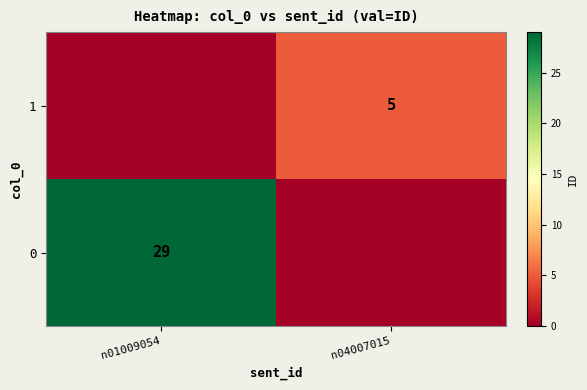

True or false: 1 has a value of 5 at n04007015.

True